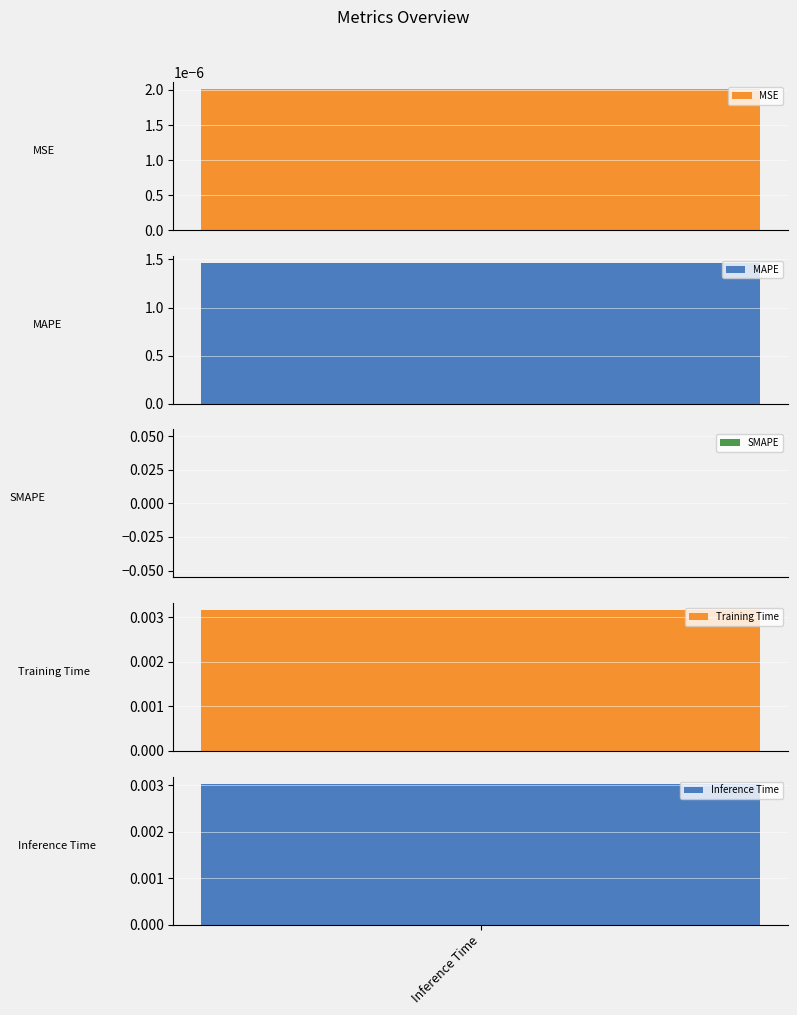

What is the label of the 4th bar from the left?

Training Time